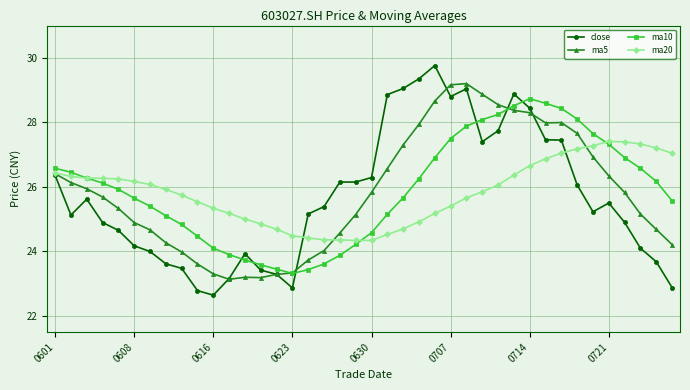

Is this an area chart (filled region under the line)?

No